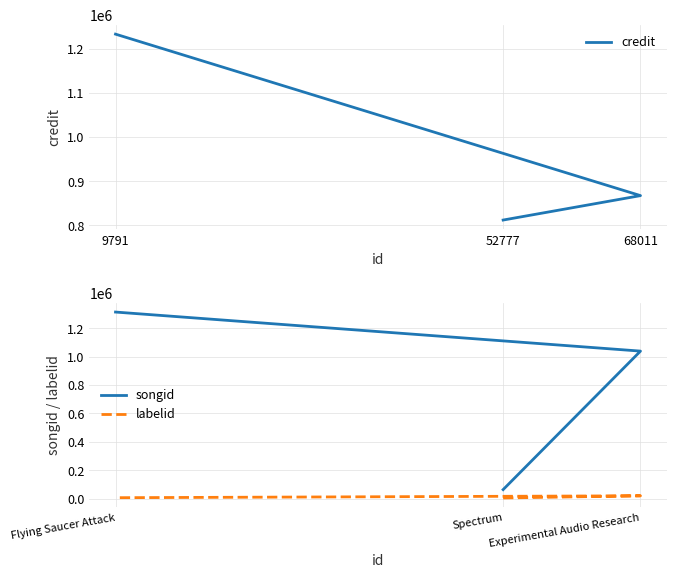

Which series has the largest total across all categories?

credit